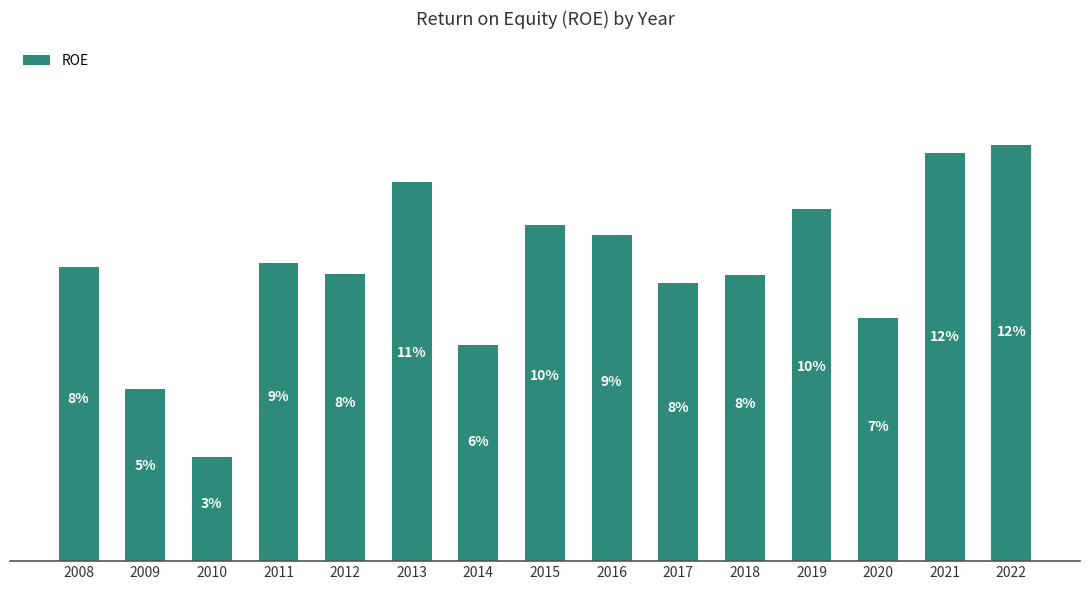

Are the bars horizontal?

No